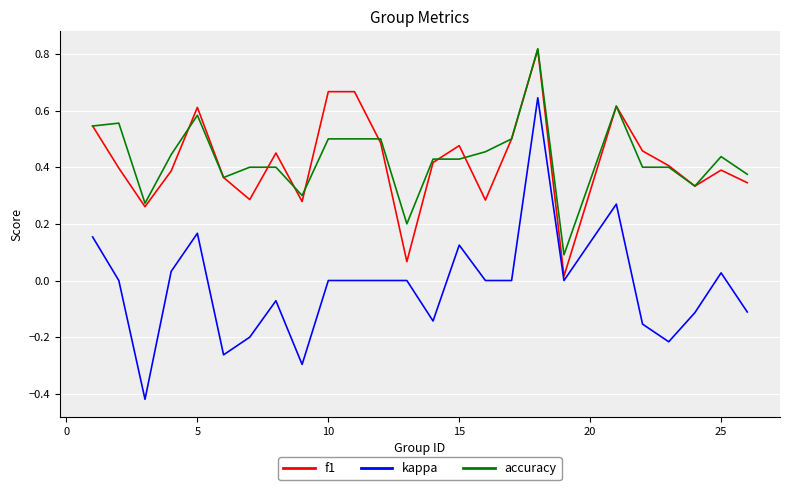

True or false: accuracy and kappa intersect in this chart.

False